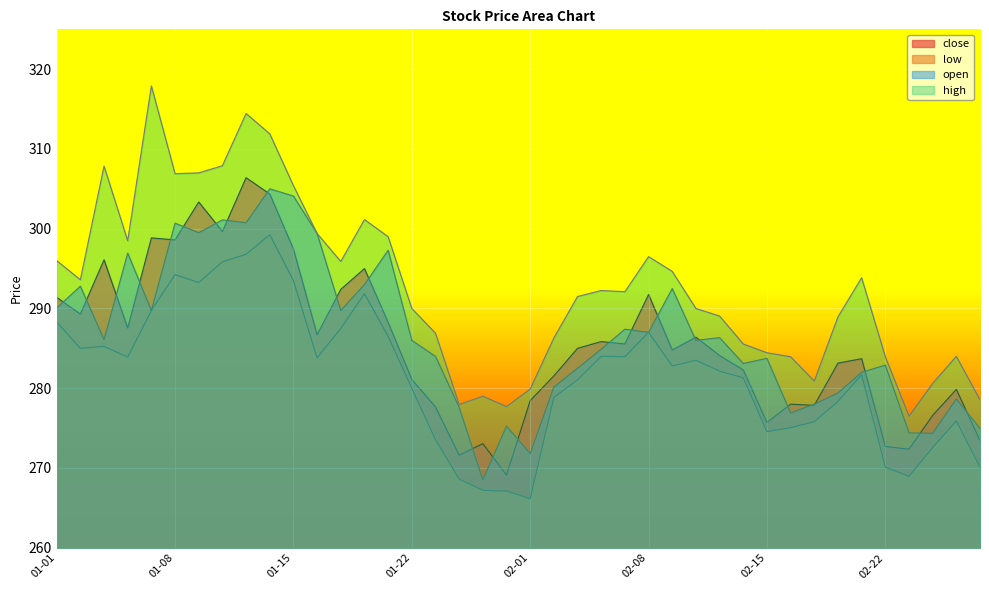

Where is the first local minimum for close?

2021-01-04